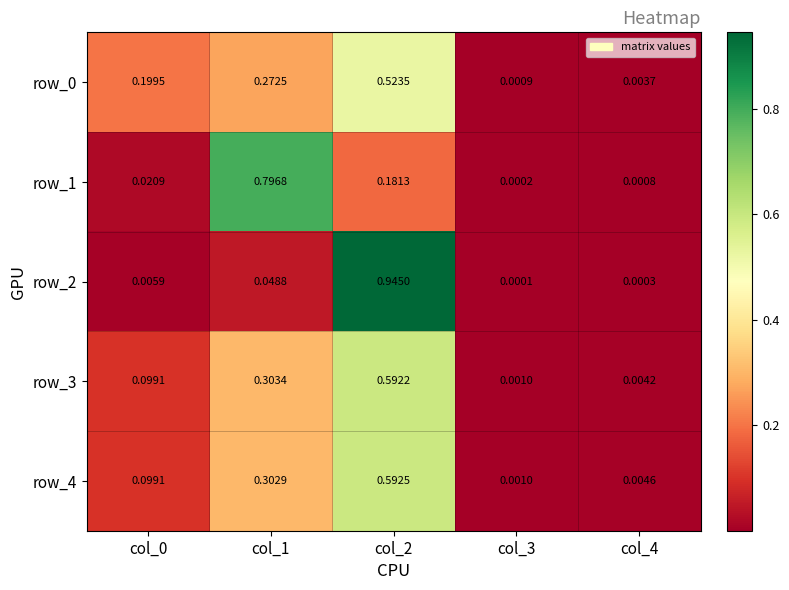

Where is row_3 nearest to the value 0?

col_3